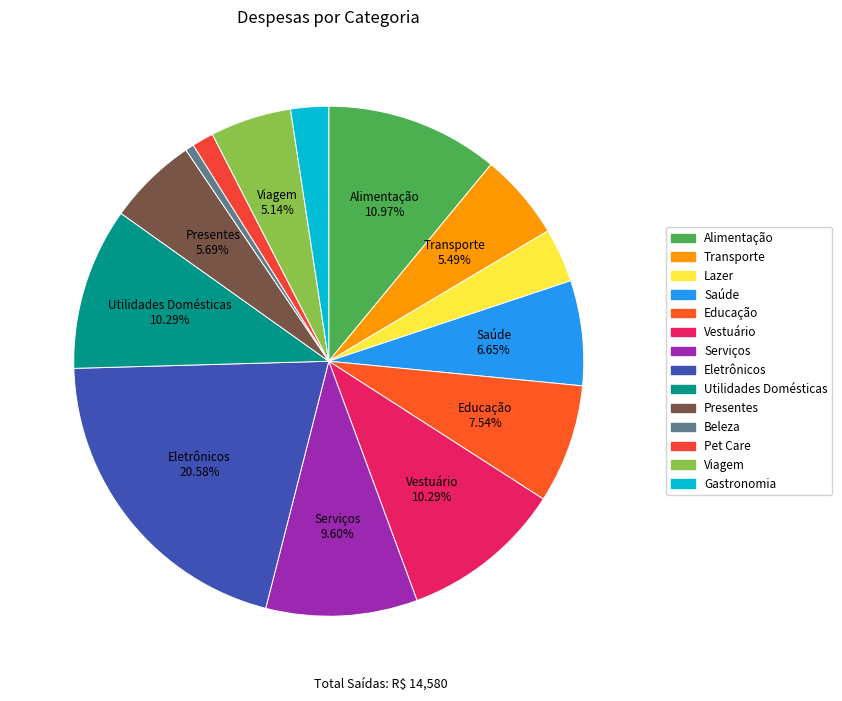

To the nearest percent, what is the difference between the largest and smallest slice percentages?

20%